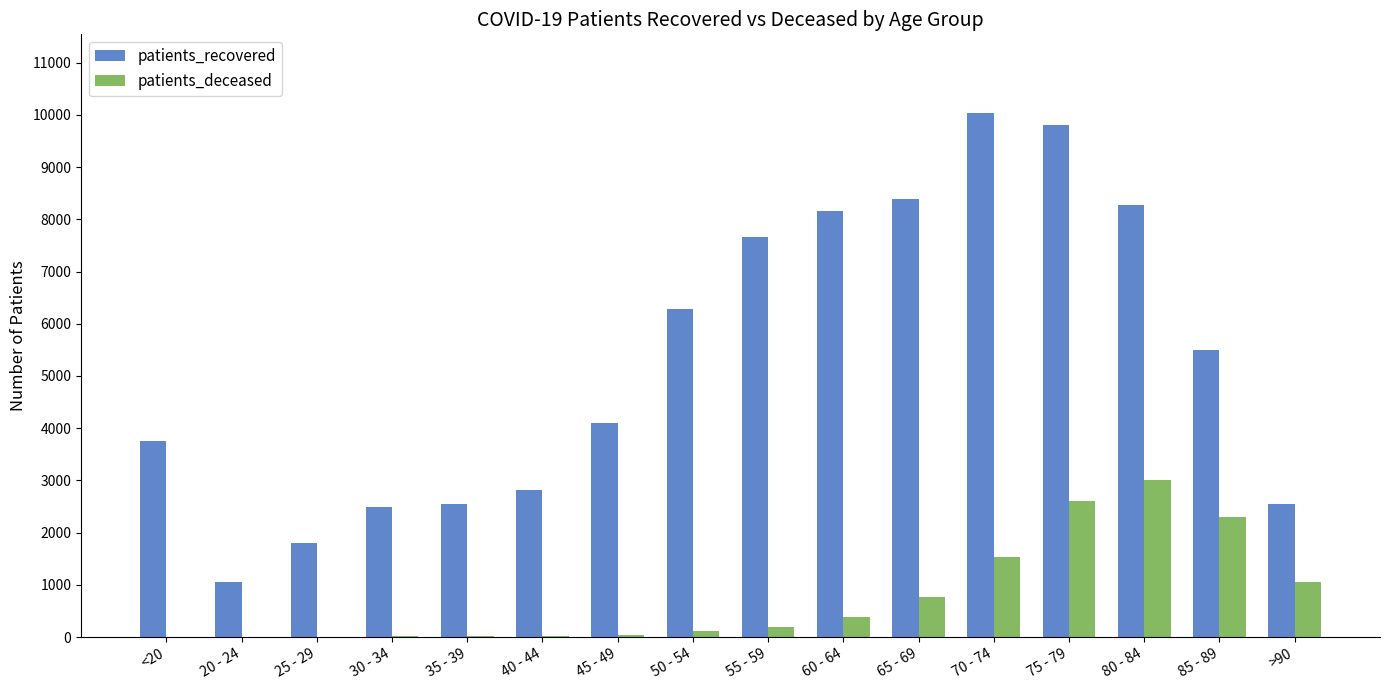

What is the greatest value displayed?

10036